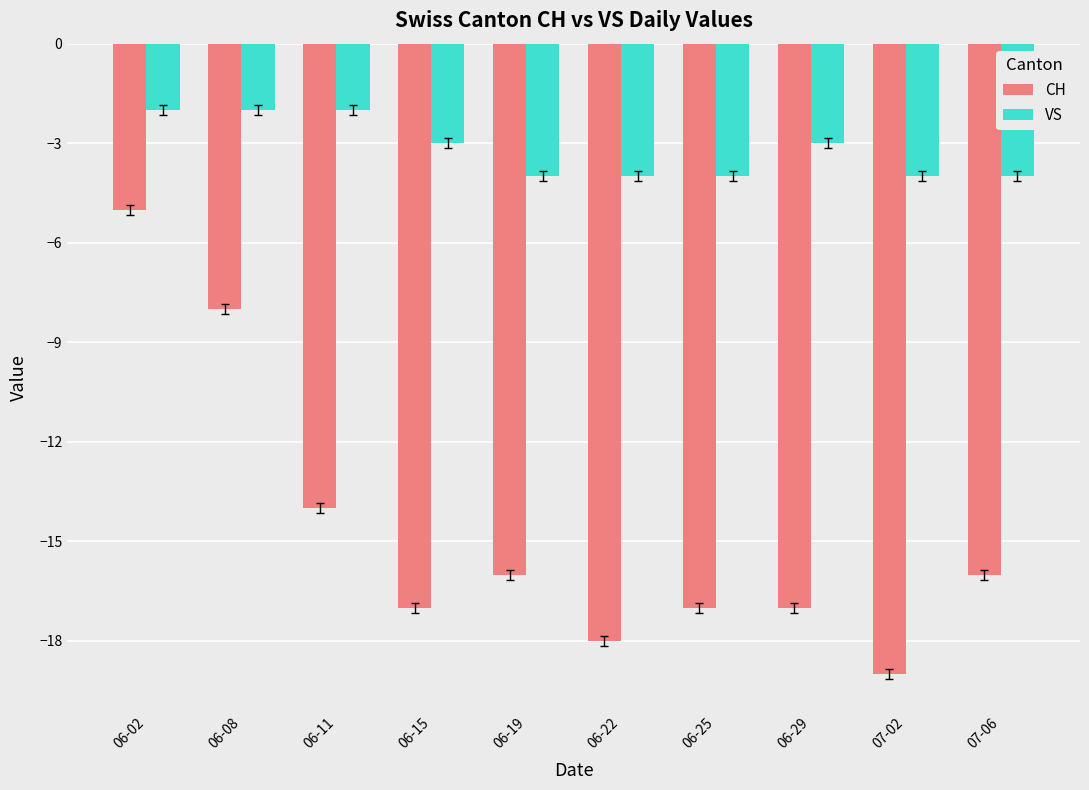

Where does the VS series first go above -3?

06-02